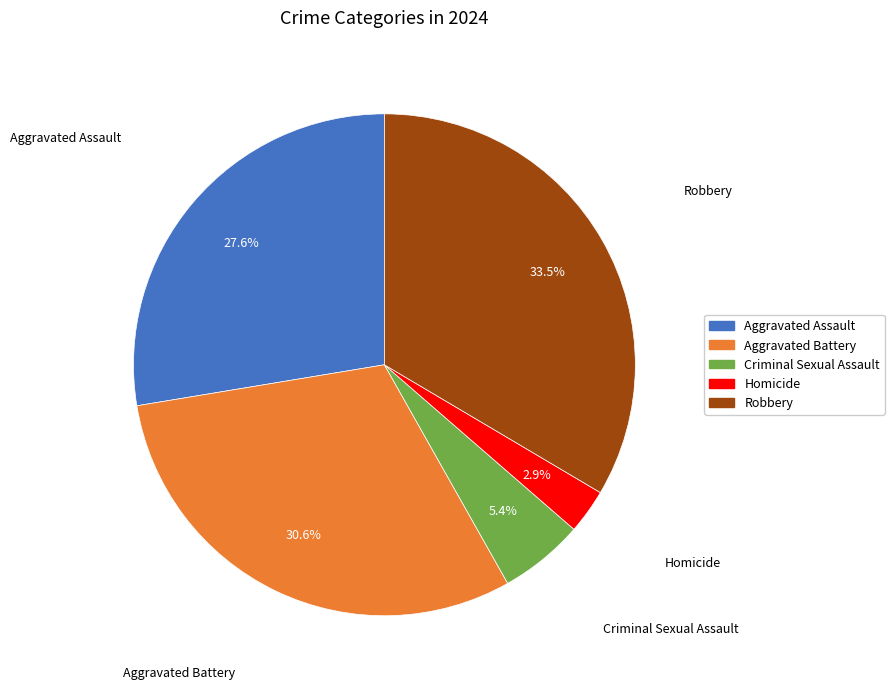

Does Aggravated Assault represent more than half of the total?

No